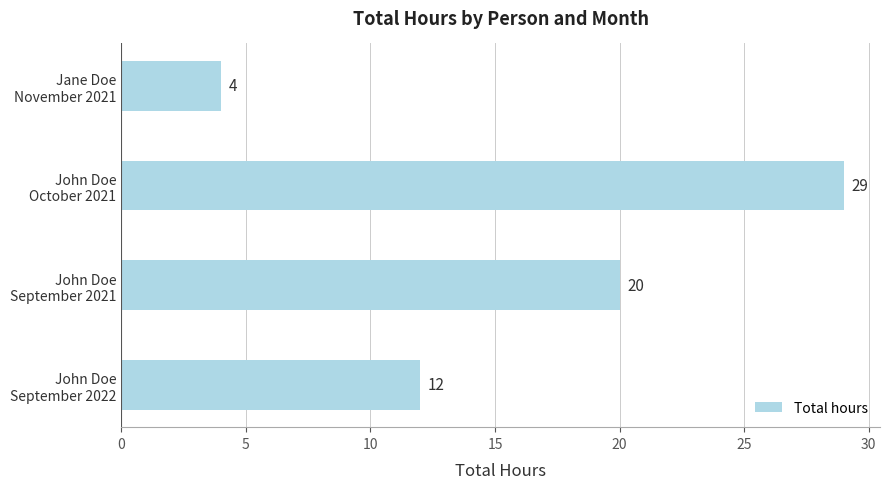

How many values are below 20?

2